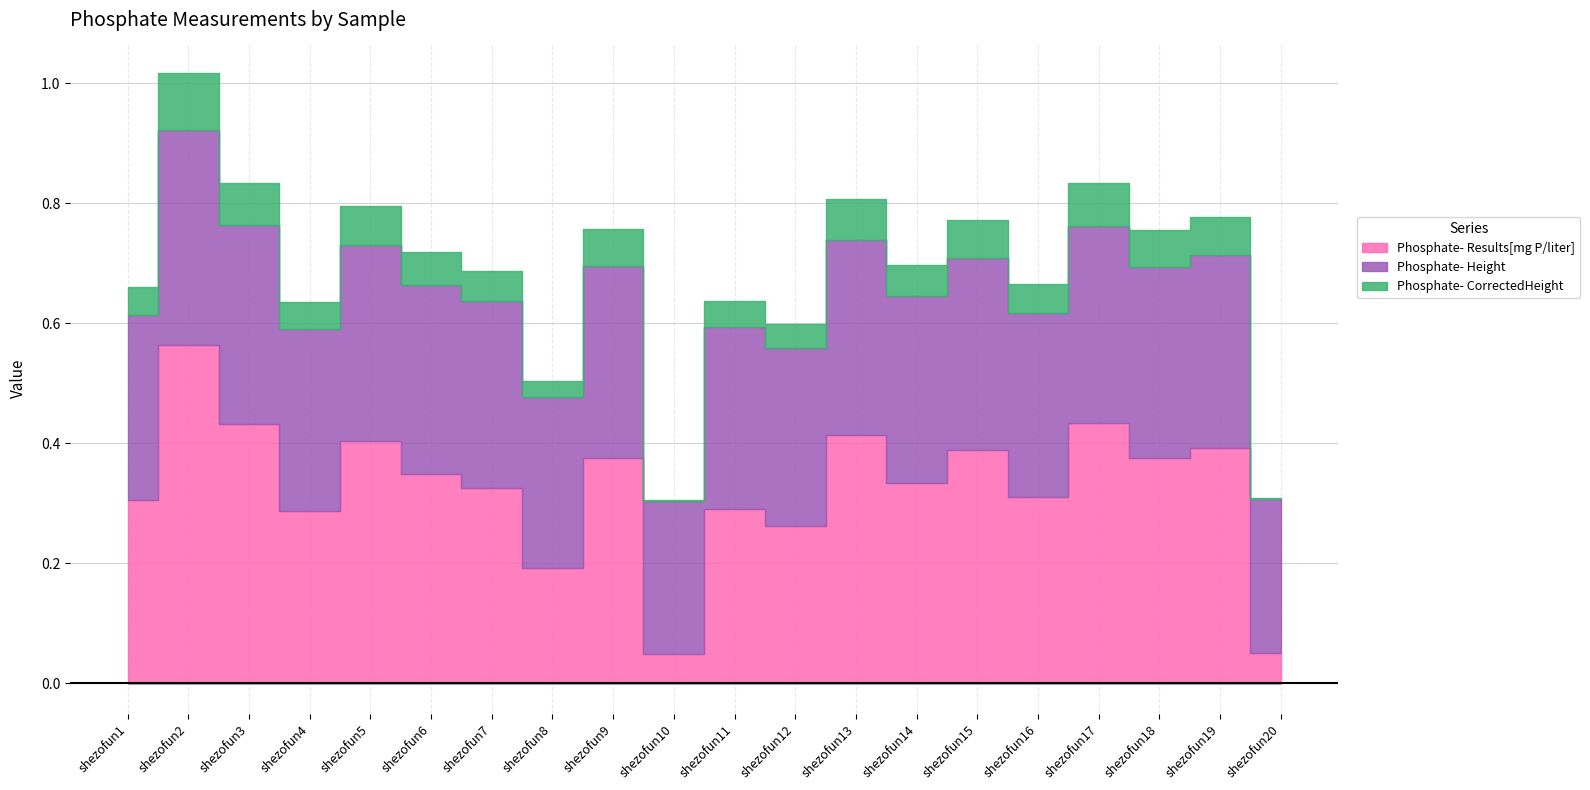

Which series has the widest spread of values?

Phosphate- Results[mg P/liter]